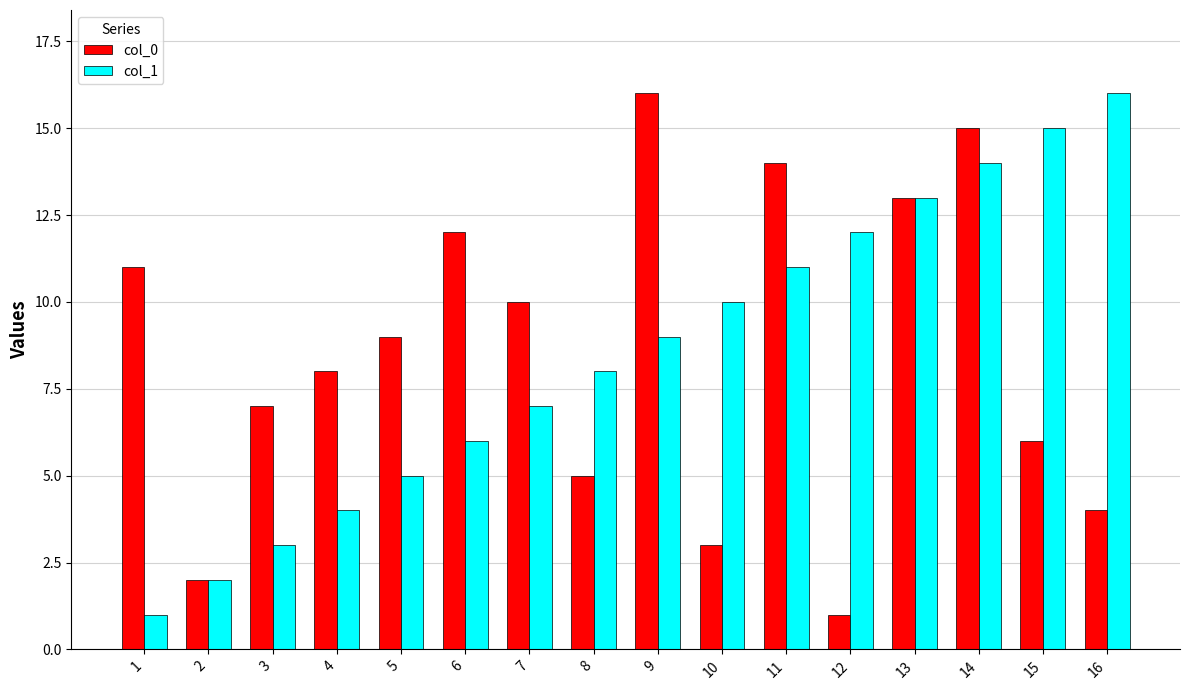

Count the number of data series in this chart.

2